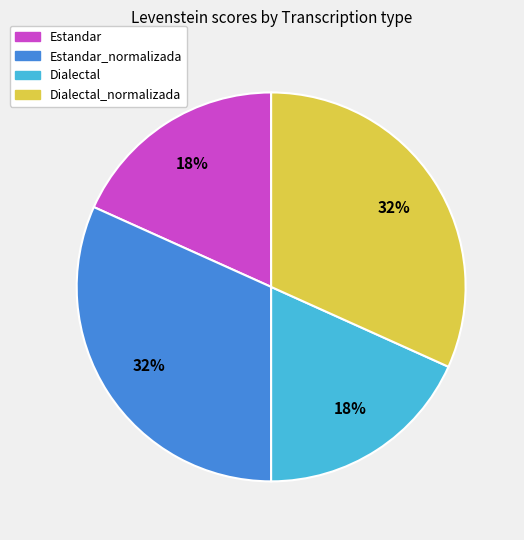

Is there any slice that represents more than half of the pie?

No